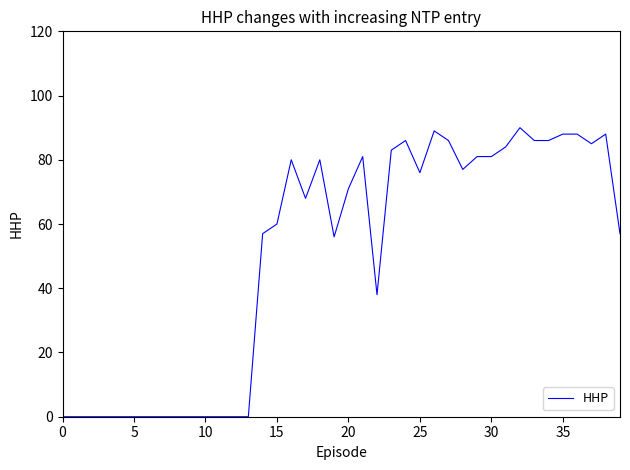

What is the greatest value displayed?

90